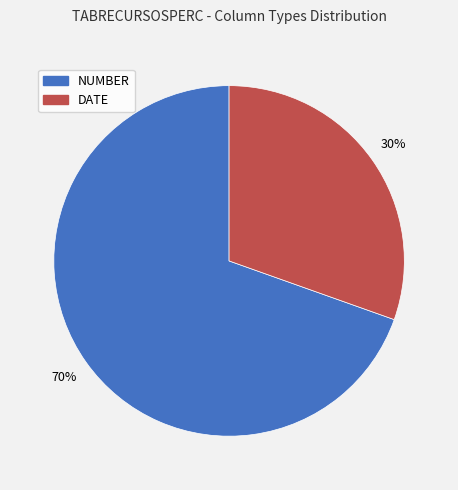

What is the ratio of the value at NUMBER to the value at DATE?

2.3